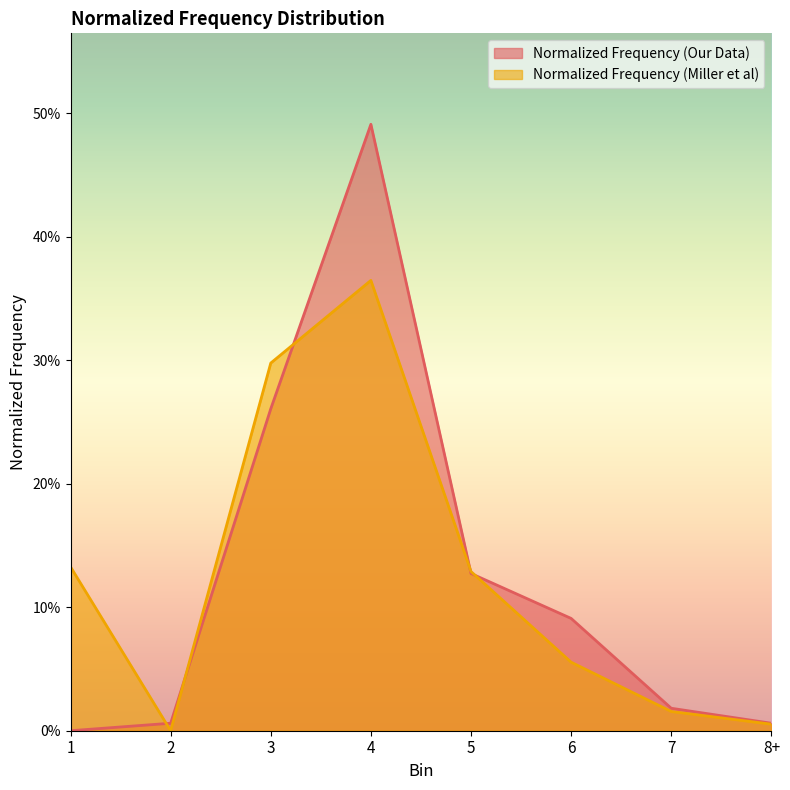

What is the difference between the Normalized Frequency (Our Data) values at 3 and 6?

0.2